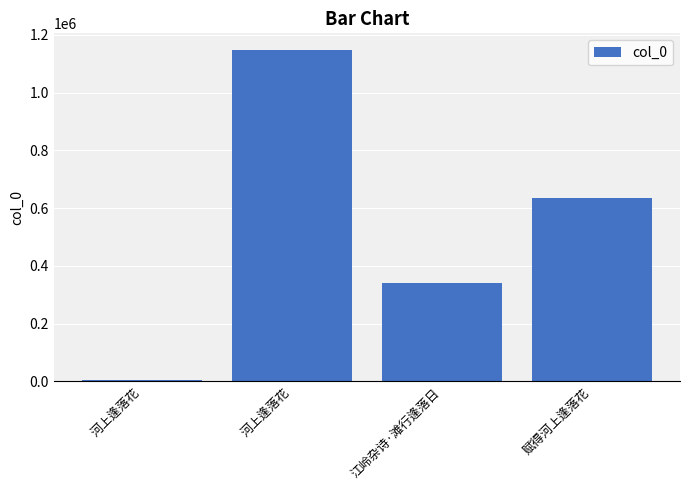

Which has a higher value, 河上逢落花 or 河上逢落花?

河上逢落花